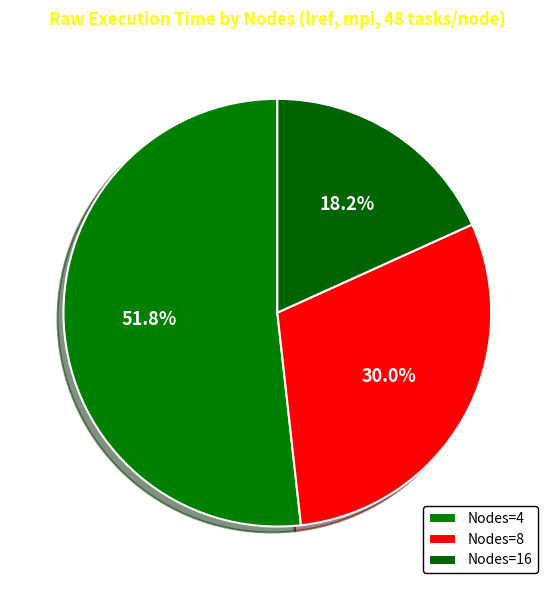

How many slices are in this pie chart?

3